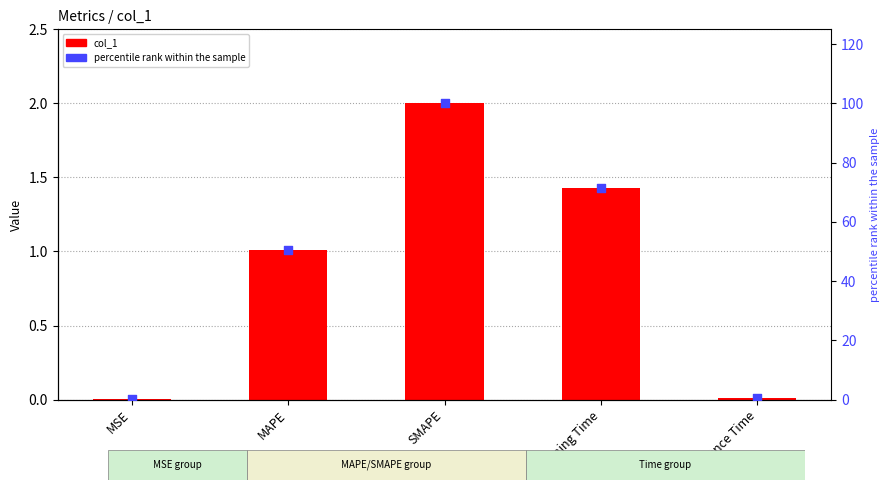

Which series reaches the maximum Y coordinate?

percentile rank within the sample